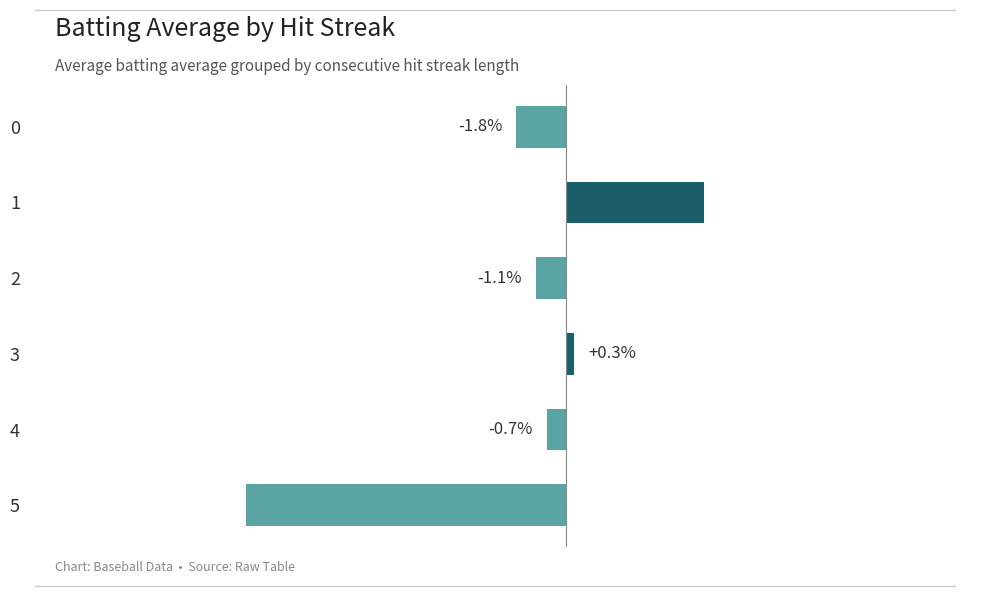

Rank the categories by value from highest to lowest.

1, 3, 4, 2, 0, 5